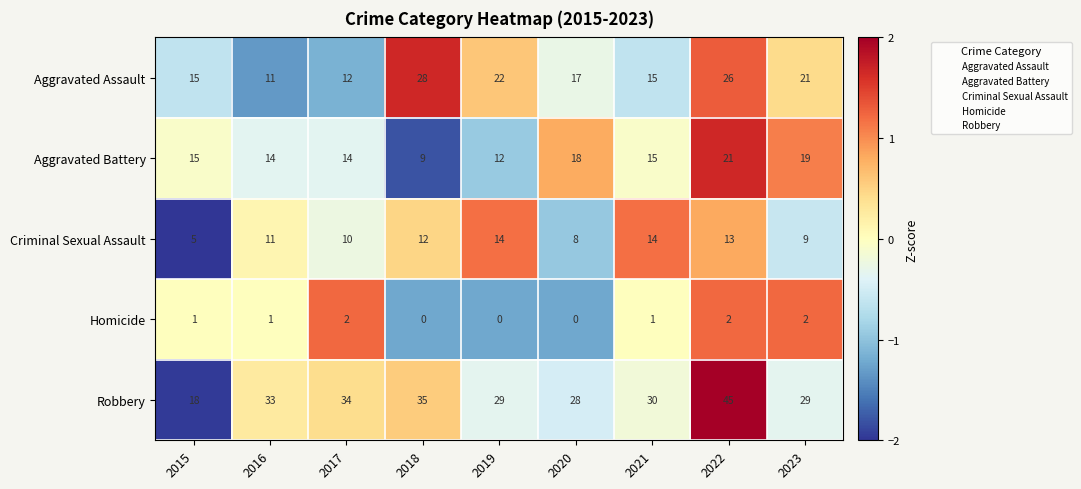

Which series has the largest range (max minus min)?

Robbery